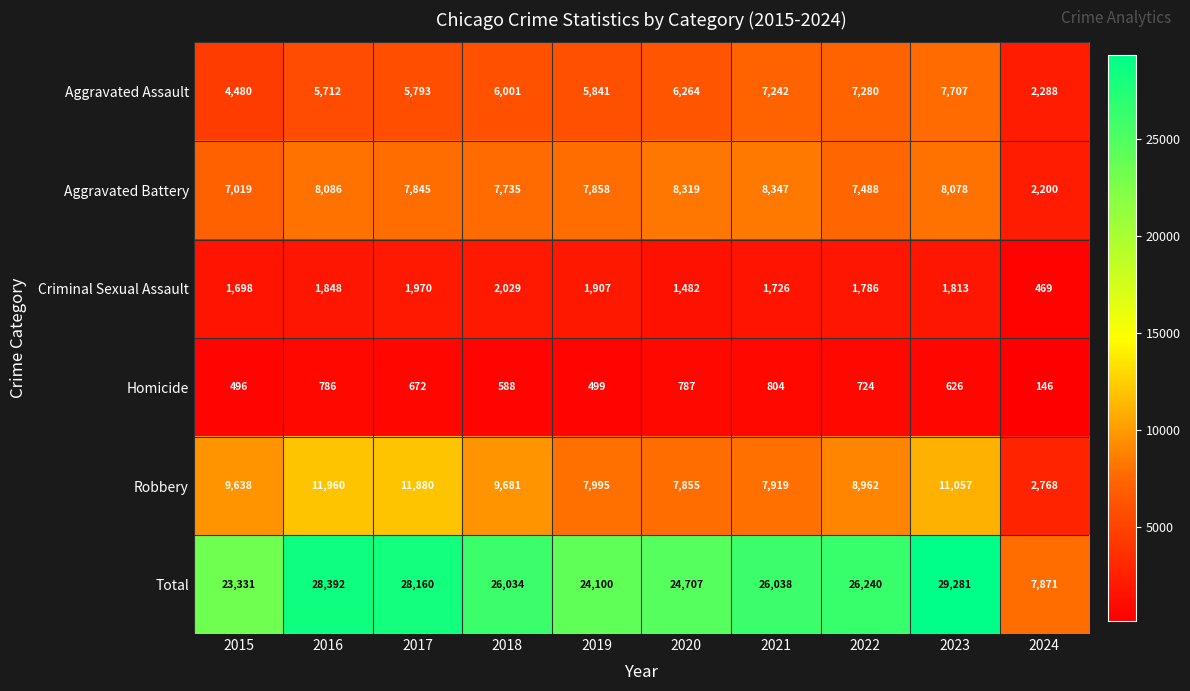

True or false: Robbery has a value of 13944 at 2018.

False